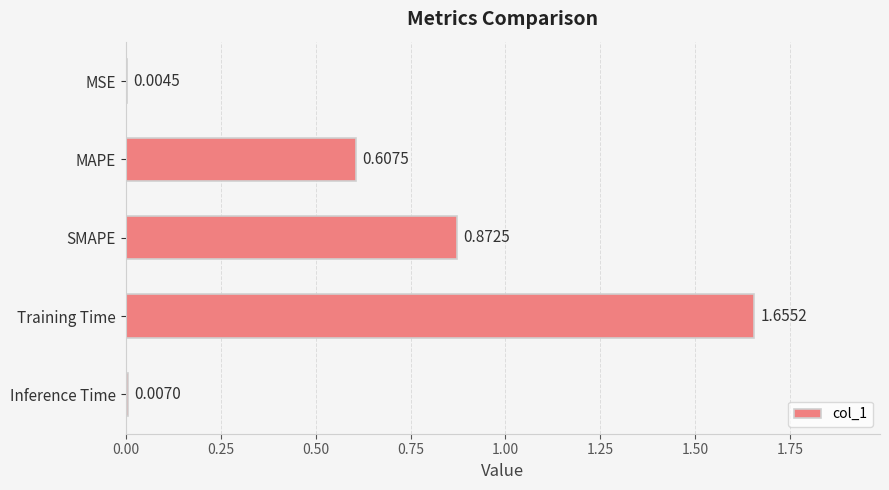

What is the sum of the values at Training Time and SMAPE?

2.5